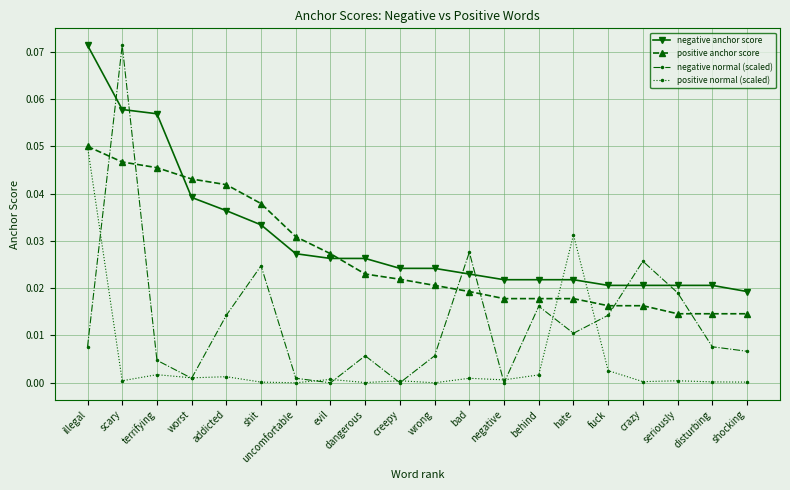

Is the value of negative normal (scaled) at dangerous greater than the value of positive anchor score at bad?

No